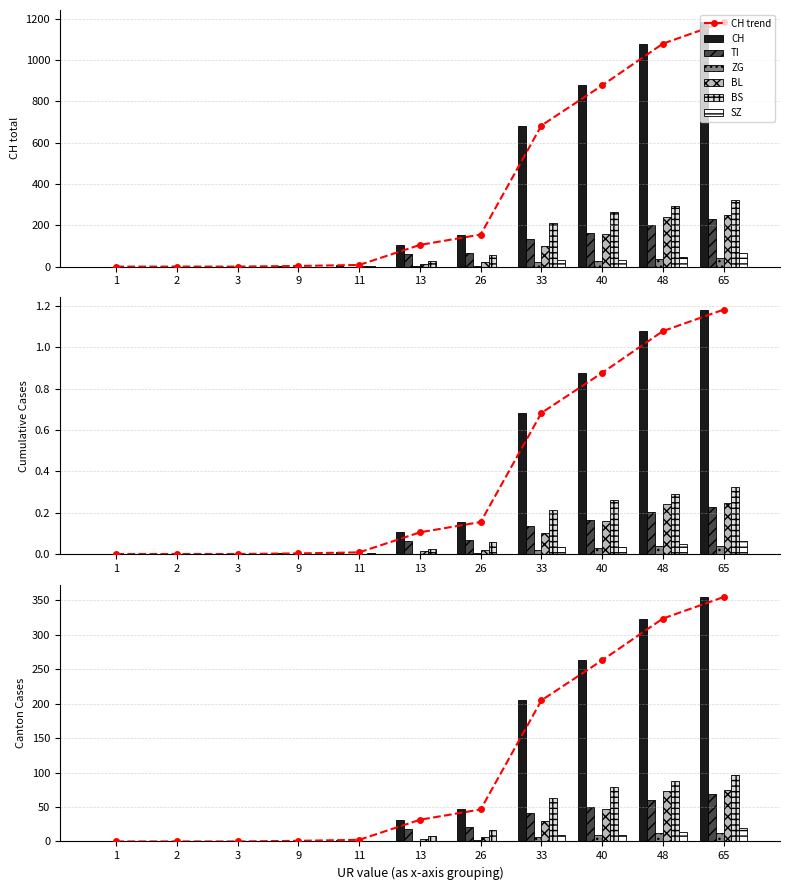

At which category is the sum across all series the highest?

65